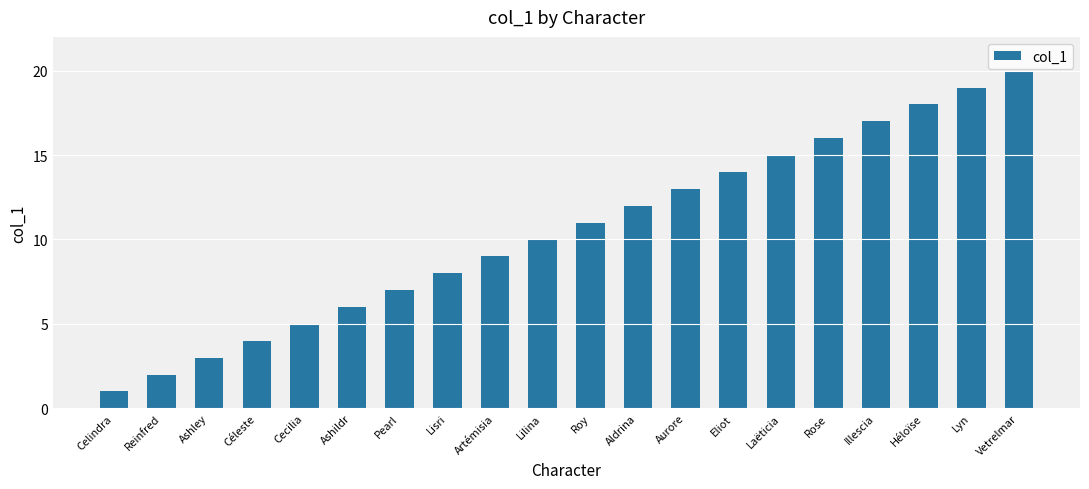

List the labels in order of value, largest first.

Vetrelmar, Lyn, Héloïse, Illescia, Rose, Laëticia, Eliot, Aurore, Aldrina, Roy, Lilina, Artémisia, Lisri, Pearl, Ashildr, Cecilia, Céleste, Ashley, Reinfred, Celindra